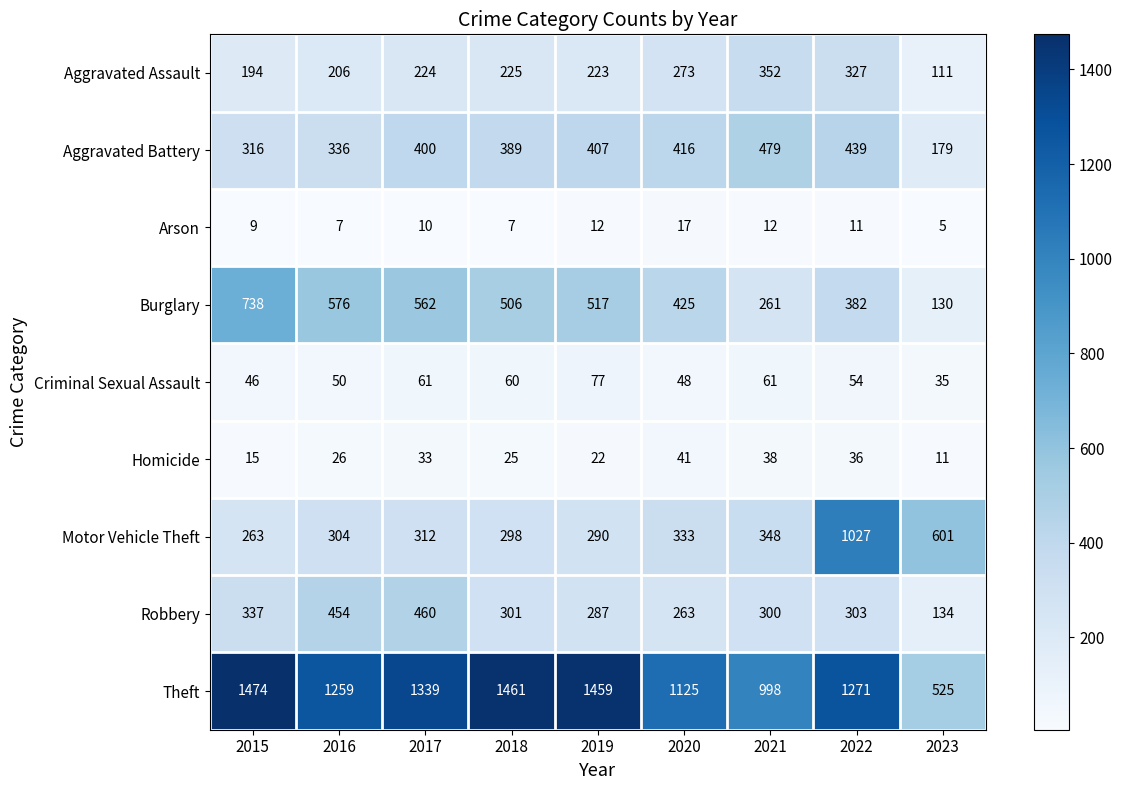

What is the difference between the maximum and minimum values in the Homicide series?

30